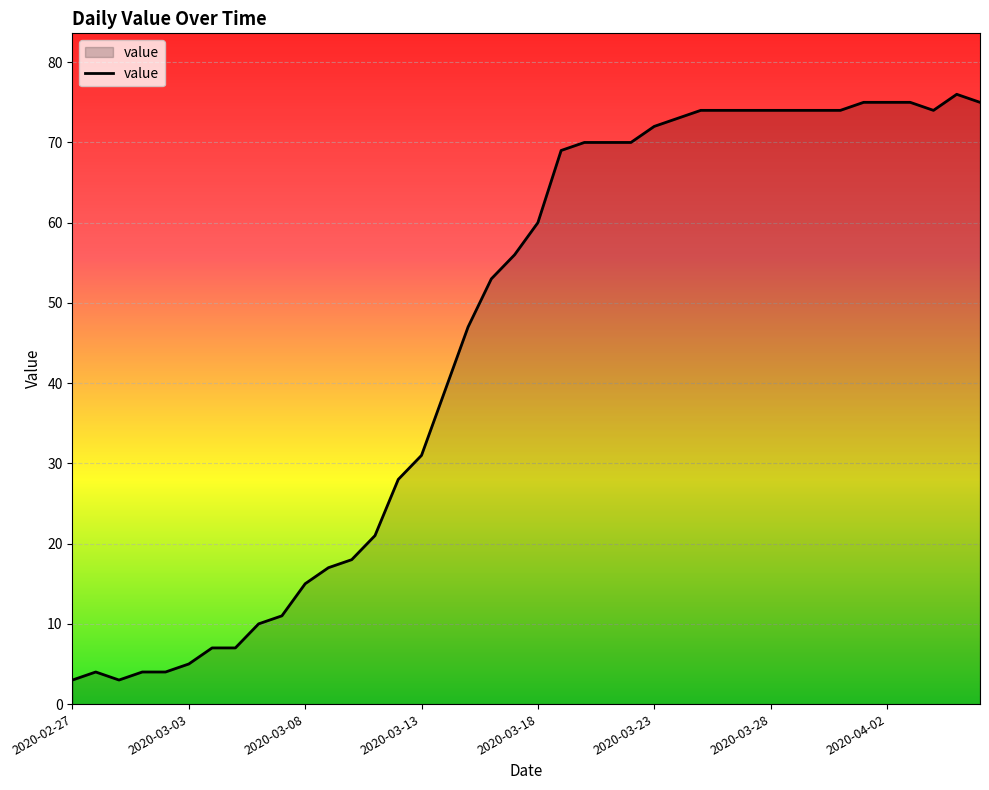

How many distinct data groups are displayed?

1